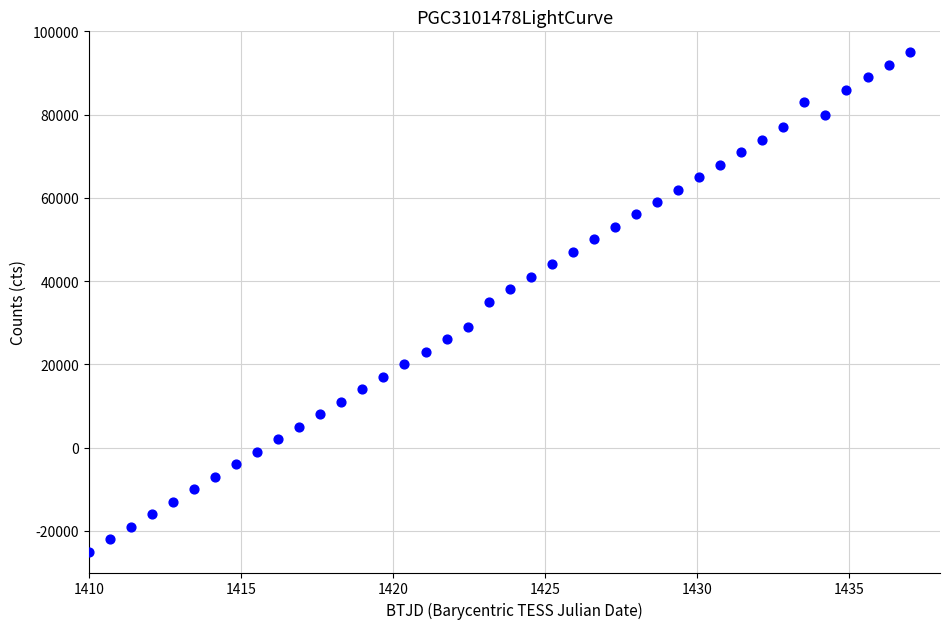

What is the range of Y values (max minus min)?

120000